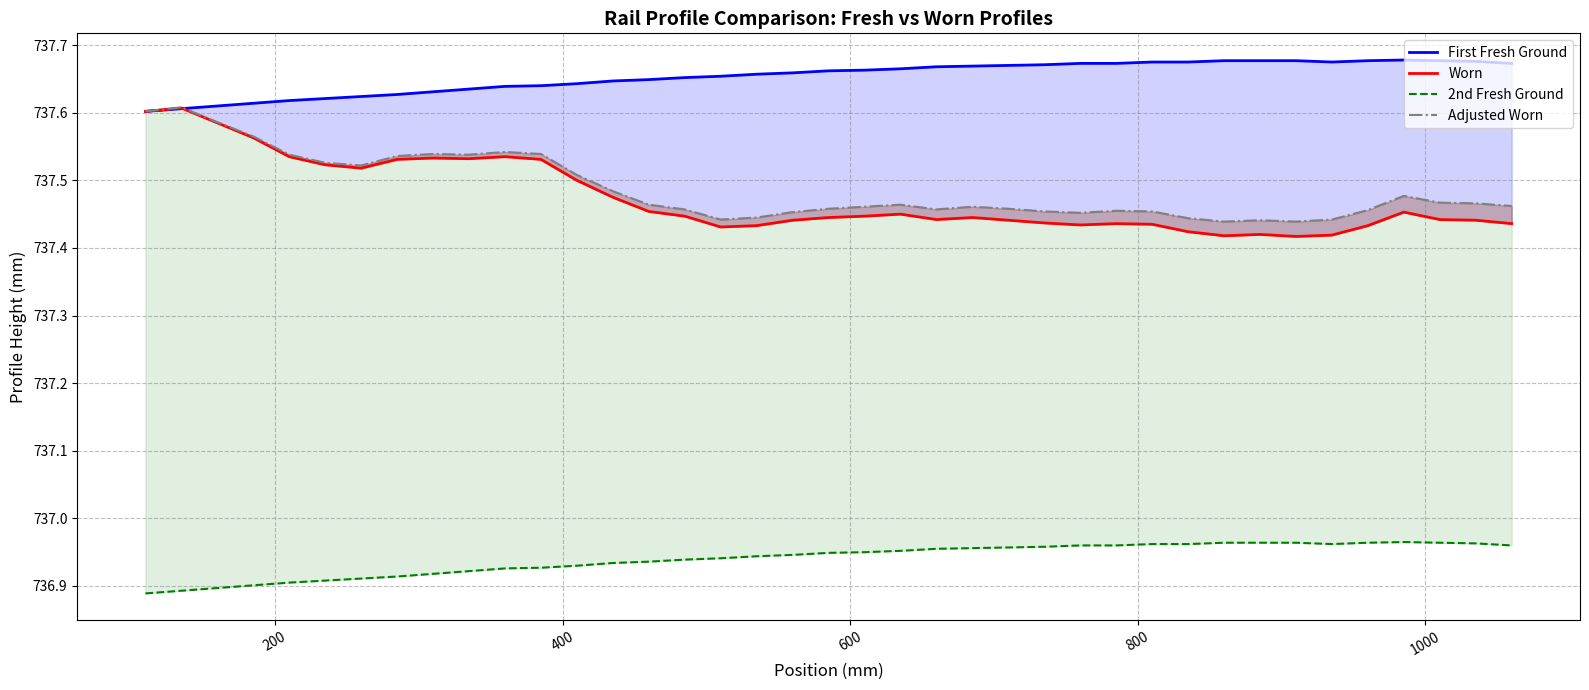

True or false: 2nd Fresh Ground and First Fresh Ground intersect in this chart.

False